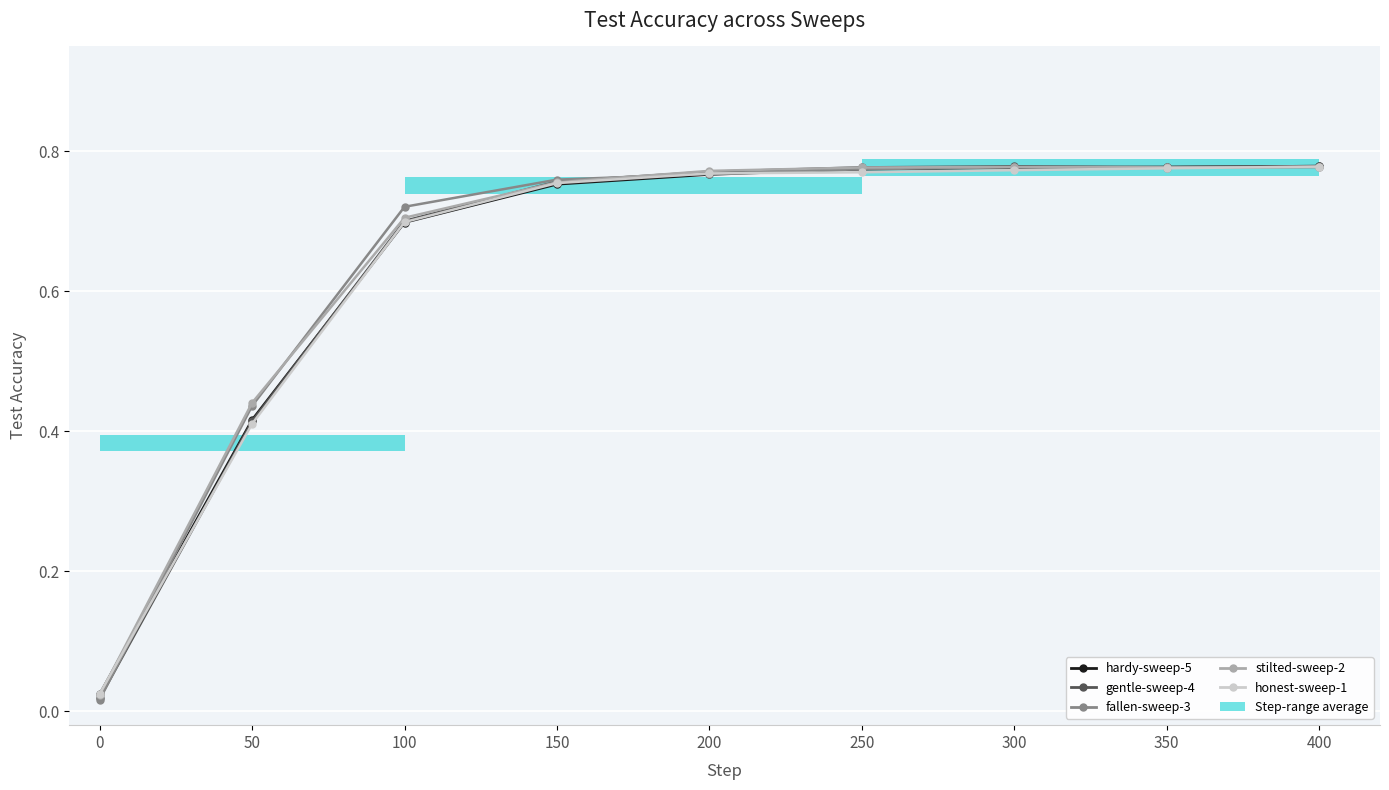

What is the sum of the hardy-sweep-5 values at 300 and 250?

1.6